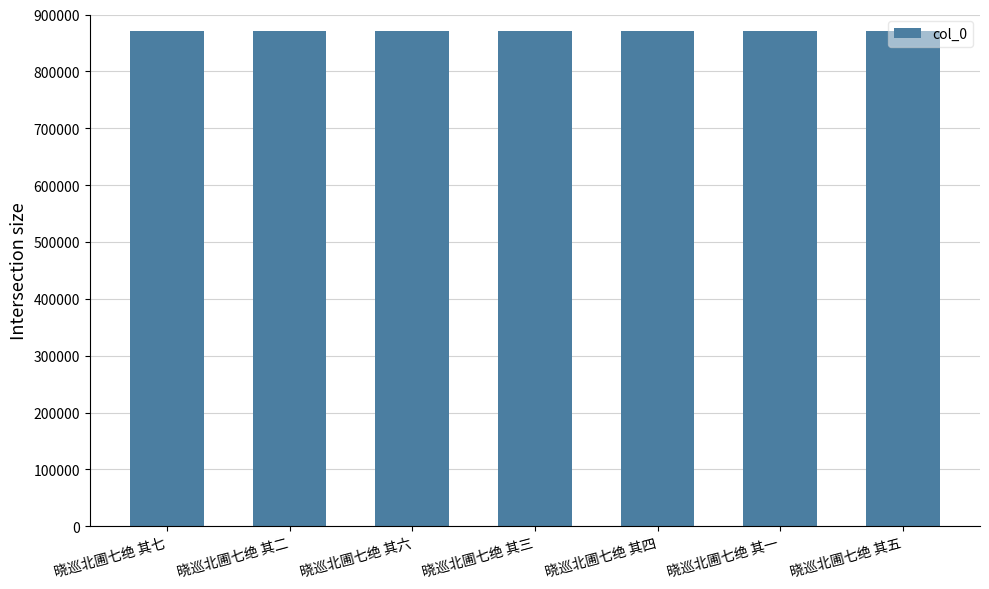

What is the greatest value displayed?

870889